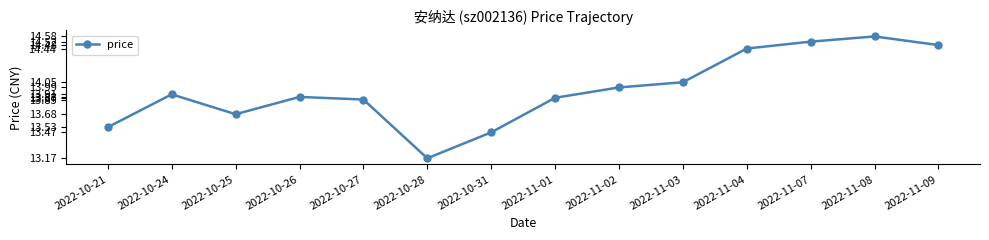

The value at 2022-11-02 is 6.6. True or false?

False